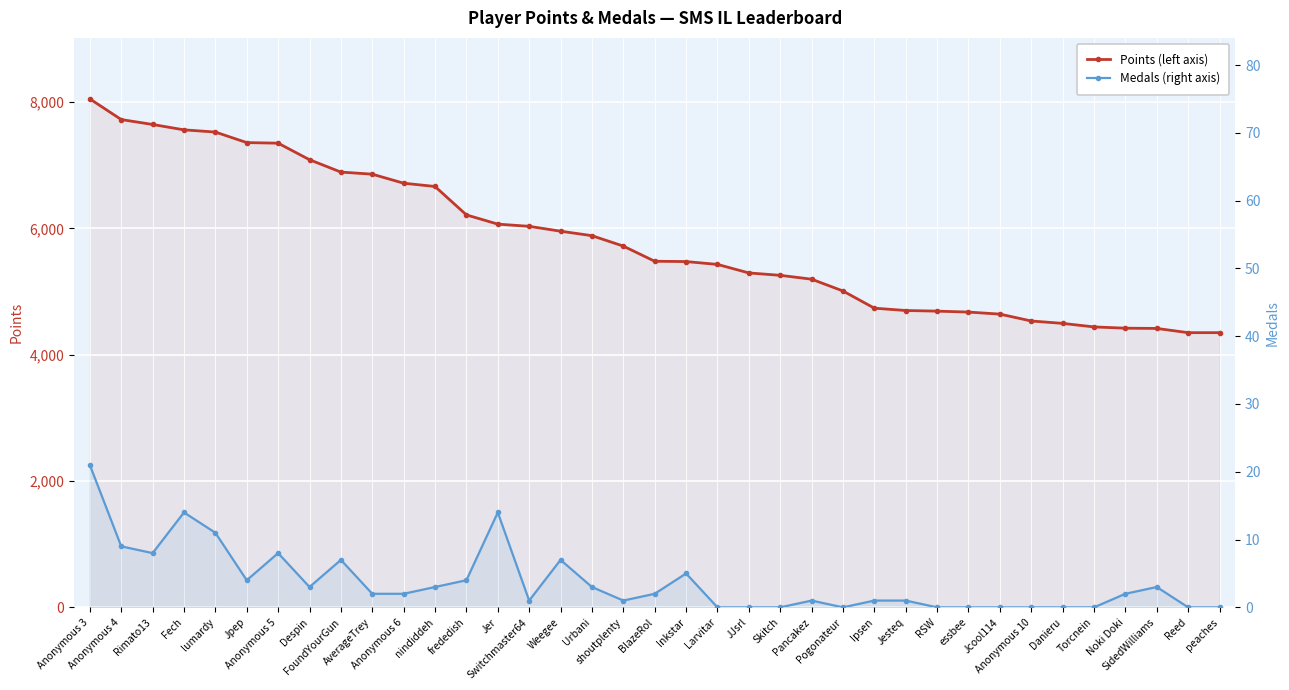

How many series are shown in this chart?

2